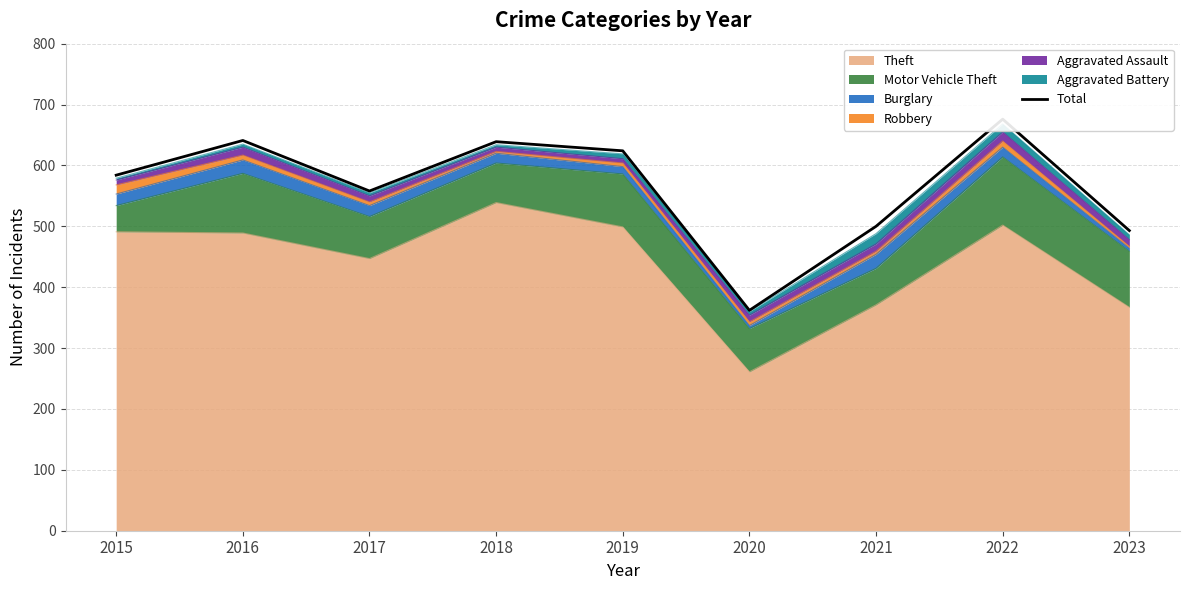

How many lines are shown in the chart?

1